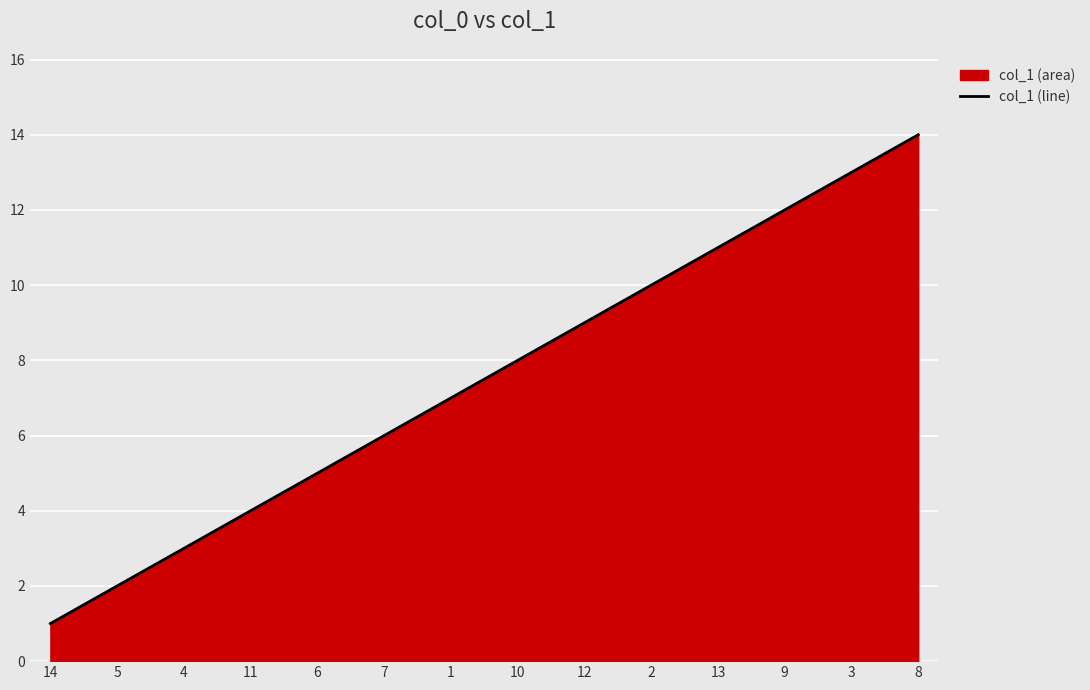

The value at 11 is 4. True or false?

True